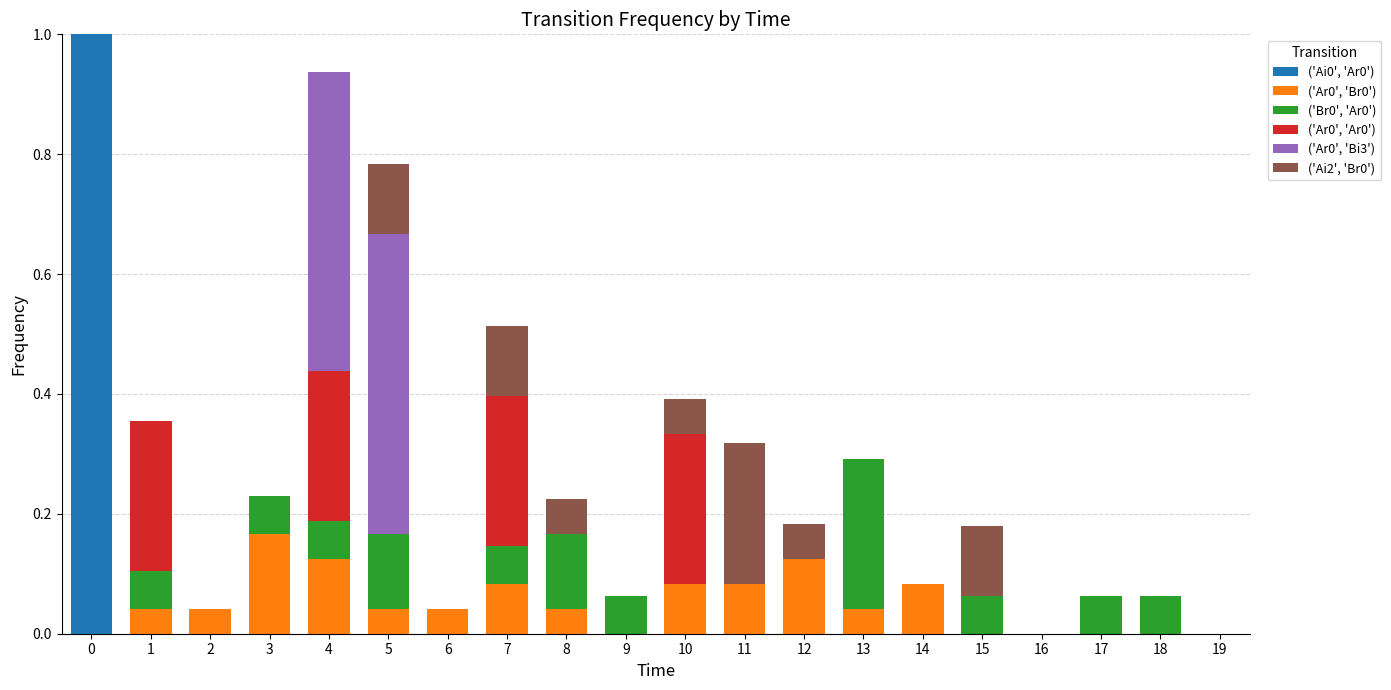

The value of ('Ai0', 'Ar0') at 9 is 0.5. True or false?

False